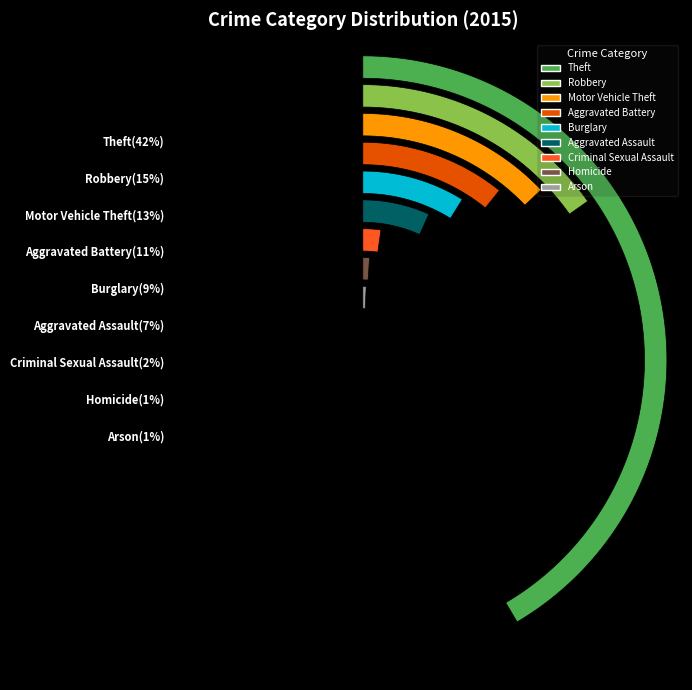

To the nearest percent, what percentage of the pie is Arson?

1%